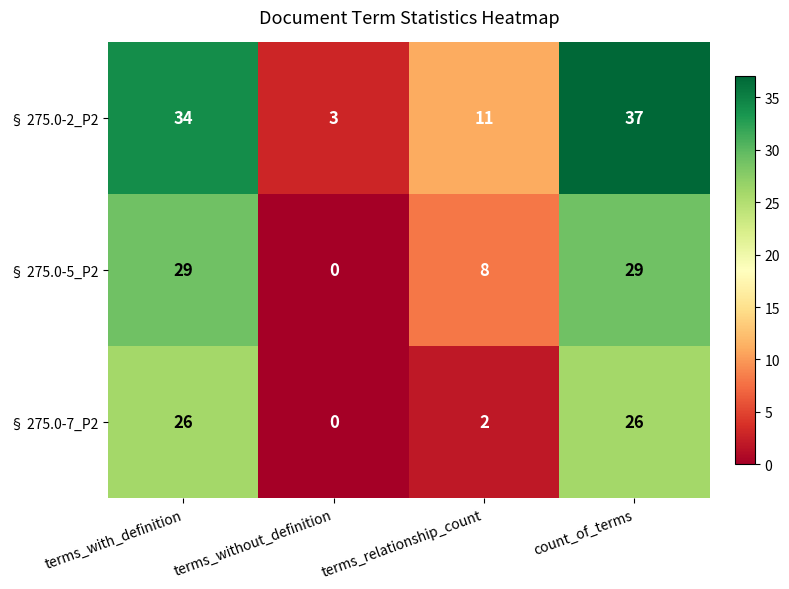

At terms_relationship_count, list the series in order from largest to smallest.

§ 275.0-2_P2, § 275.0-5_P2, § 275.0-7_P2